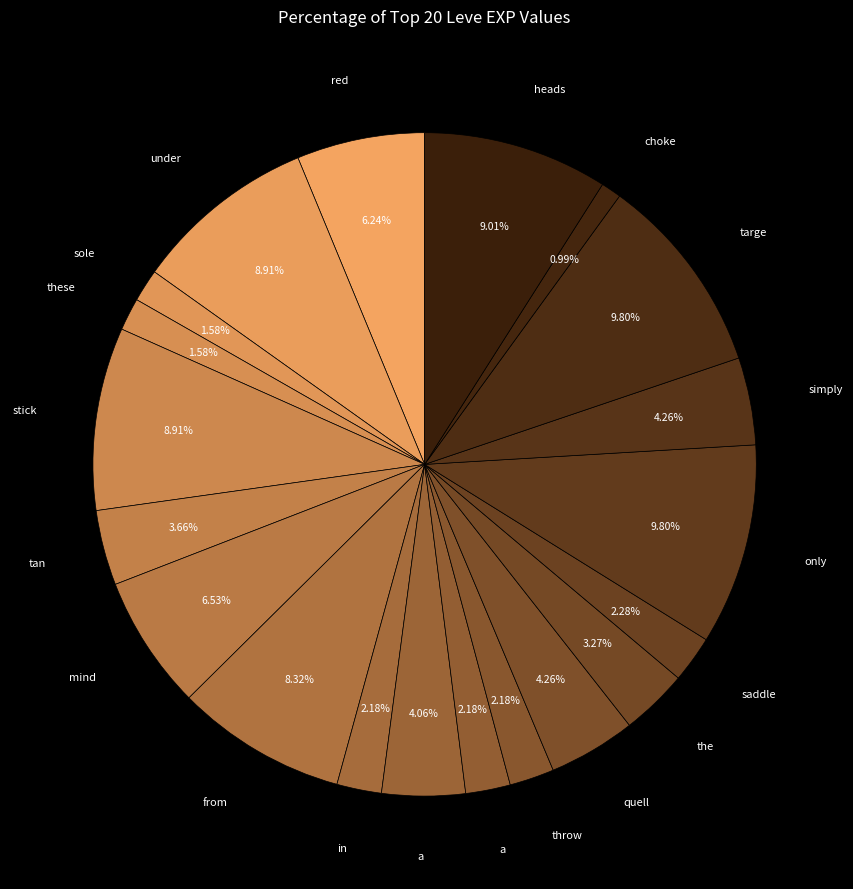

How many slices are in this pie chart?

20